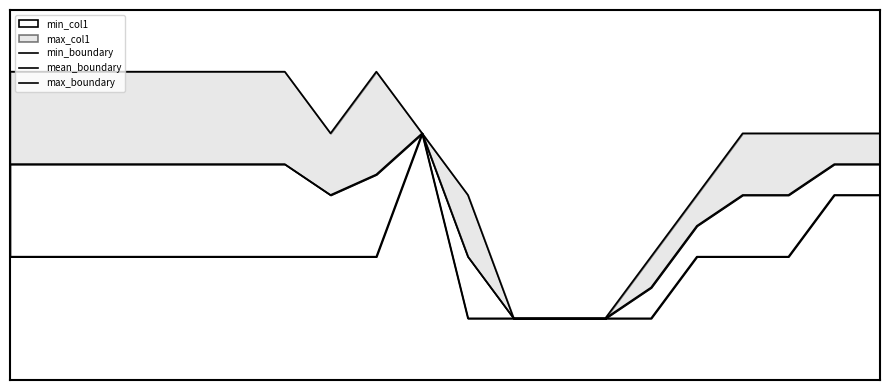

Rank the series by their average value, from lowest to highest.

min_boundary, mean_boundary, max_boundary